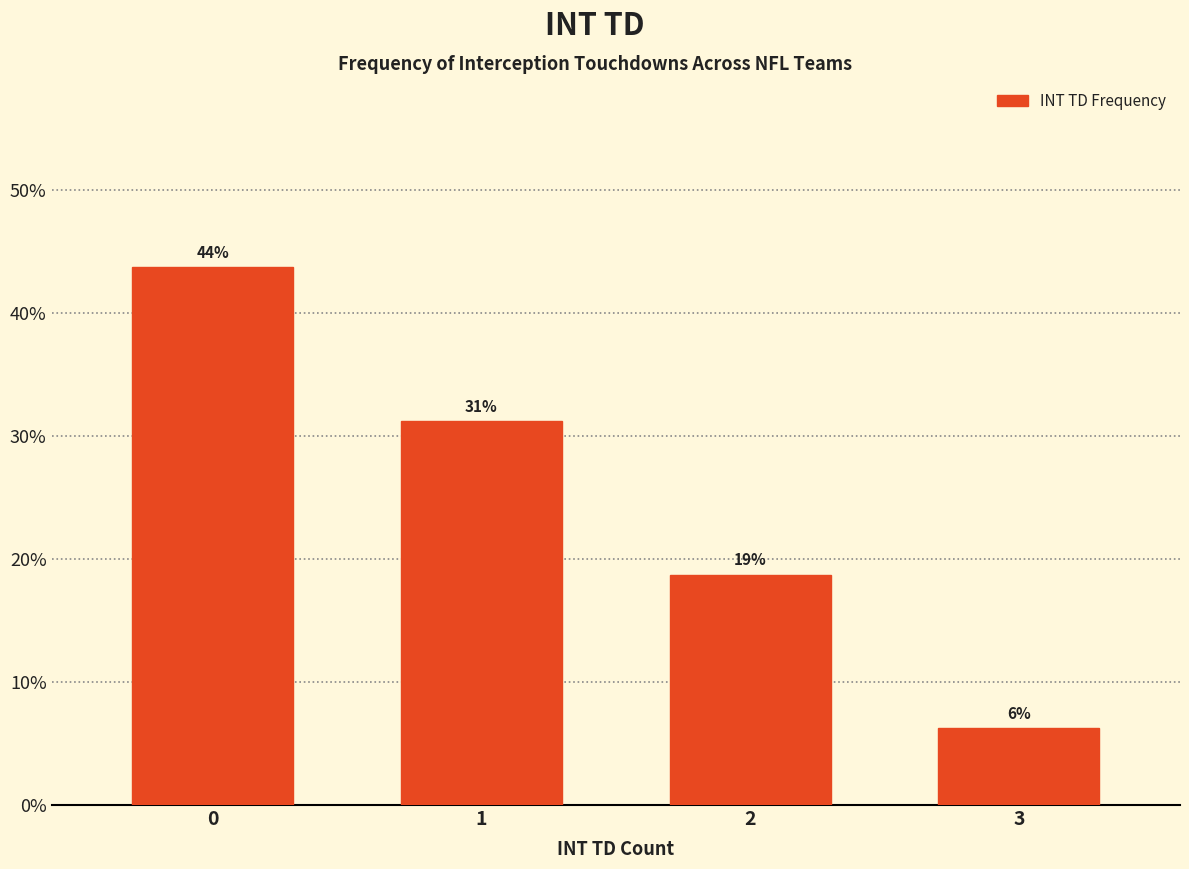

Are the bars horizontal?

No